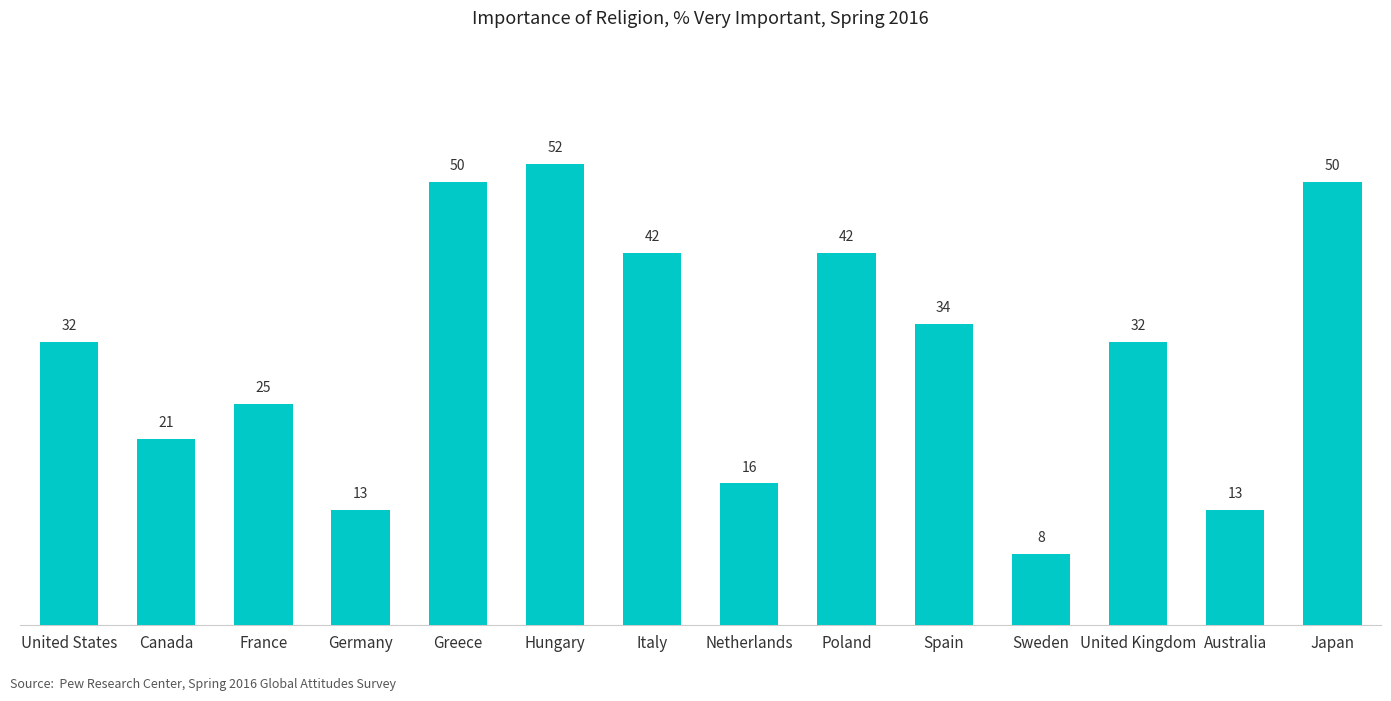

What is the smallest value displayed?

8